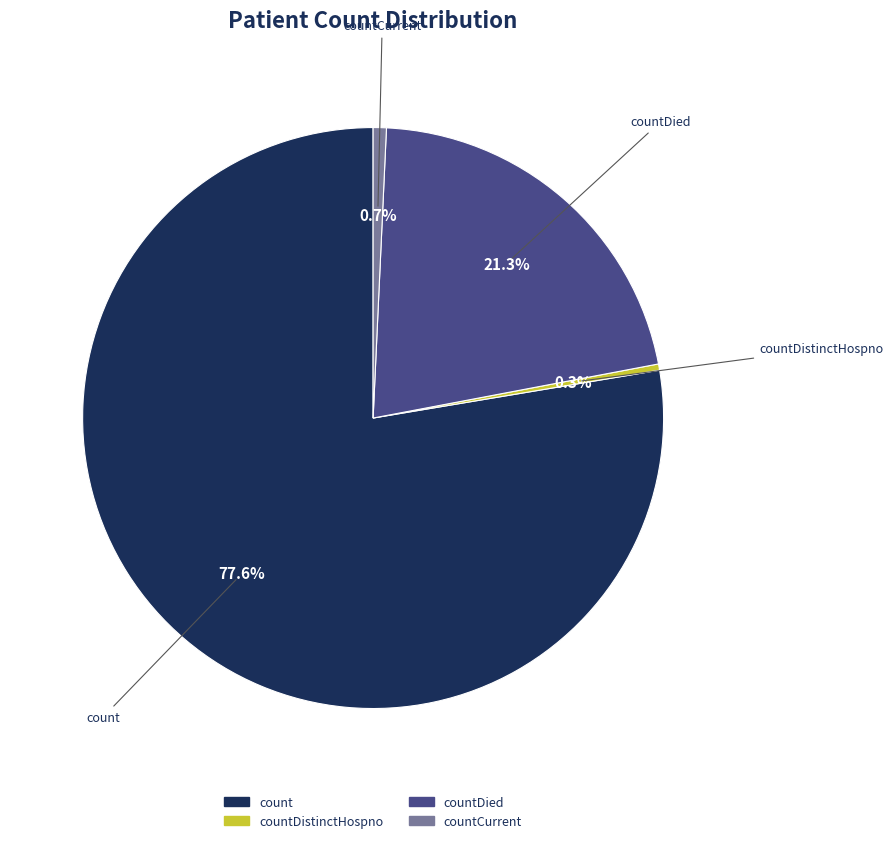

Is there a majority slice in this chart?

Yes